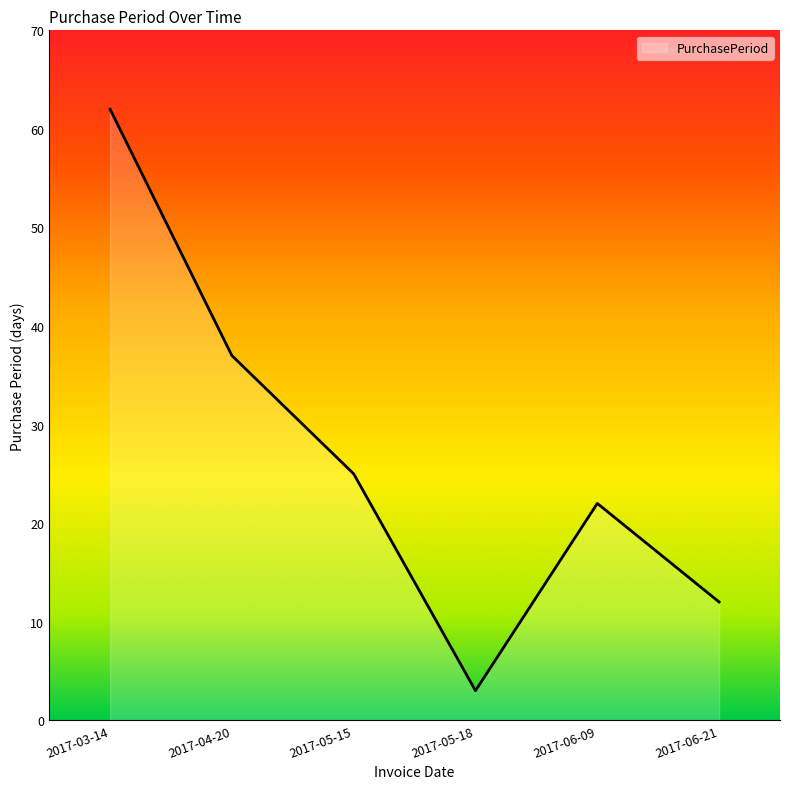

Does the chart display data point markers on the line(s)?

No